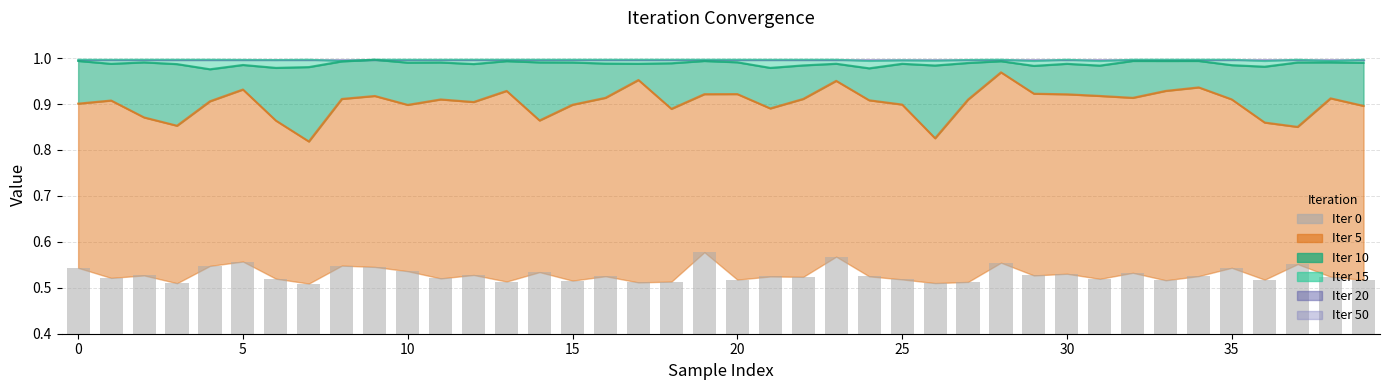

What is the value of the 3rd bar from the left?

0.5